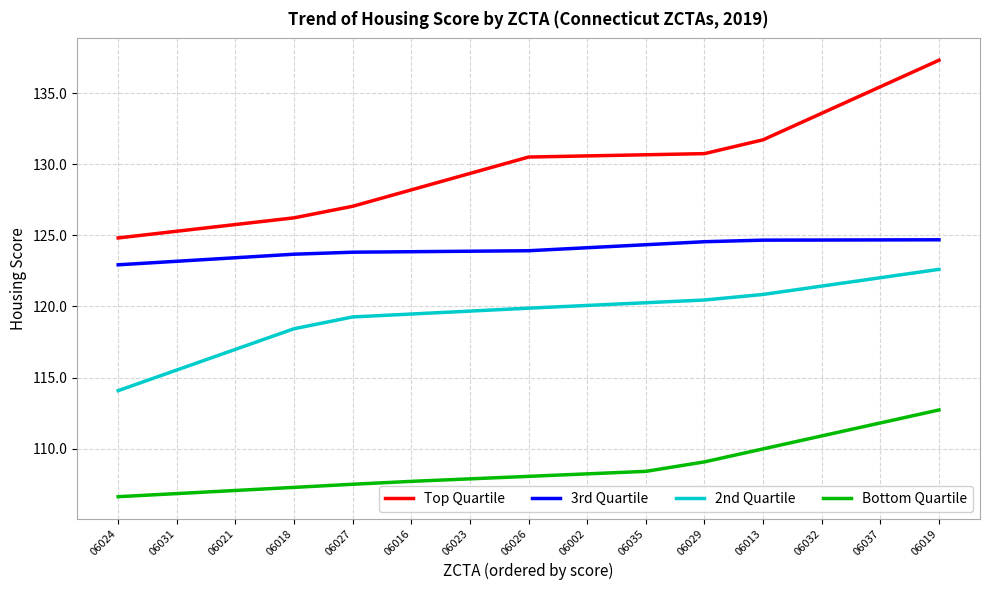

What position from the left is 06023?

7